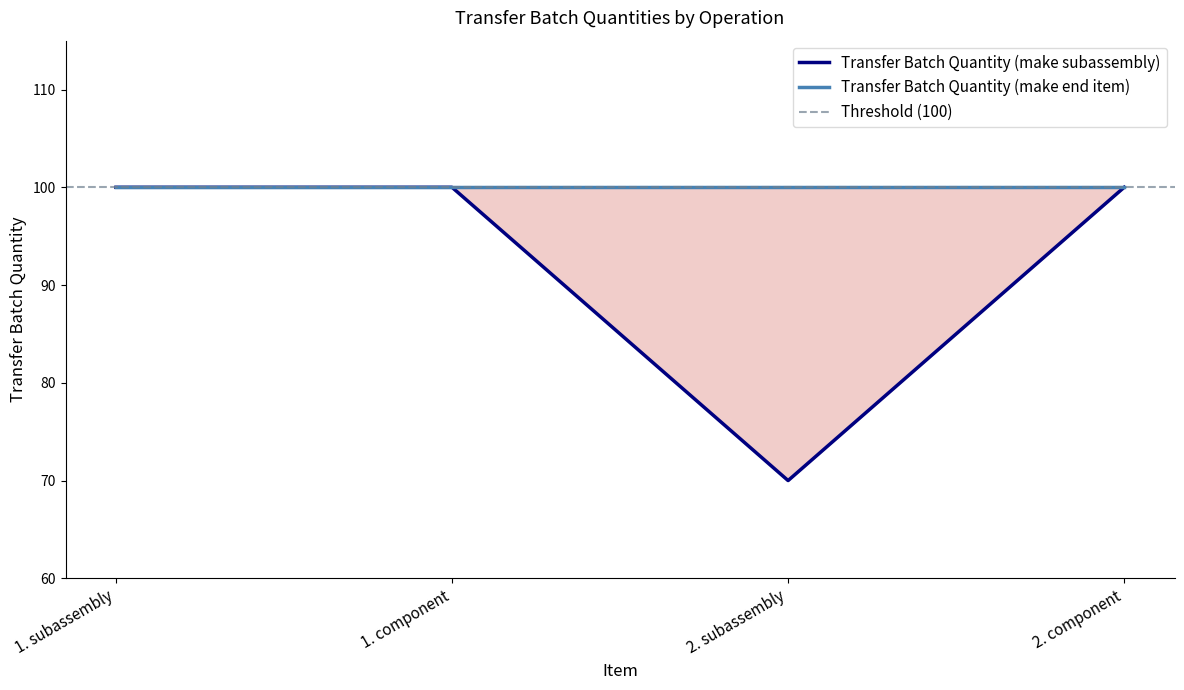

What is the value of the 1st point from the left?

100